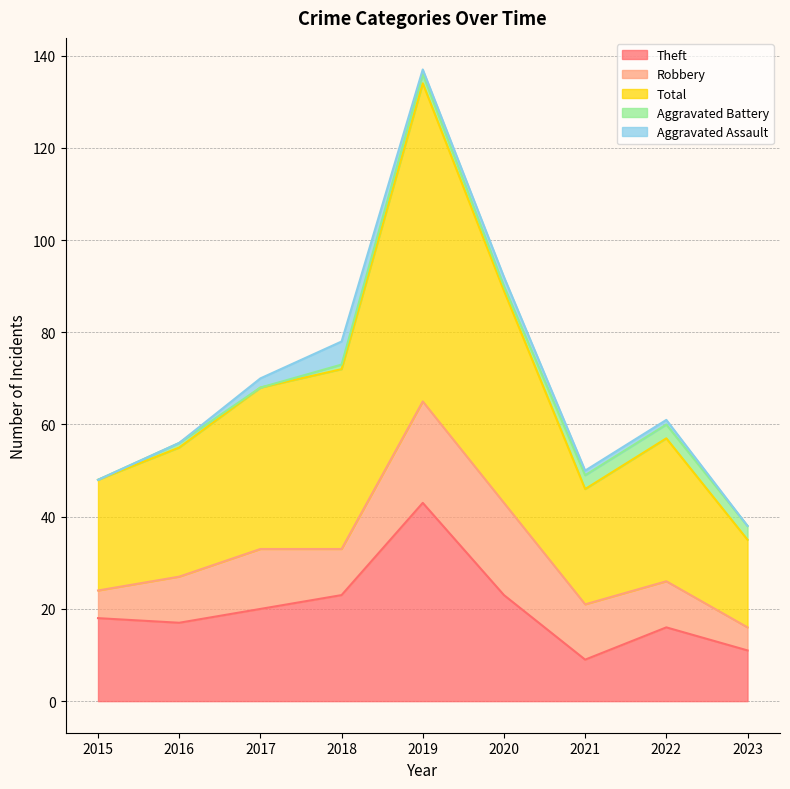

Does the chart have visible grid lines?

Yes